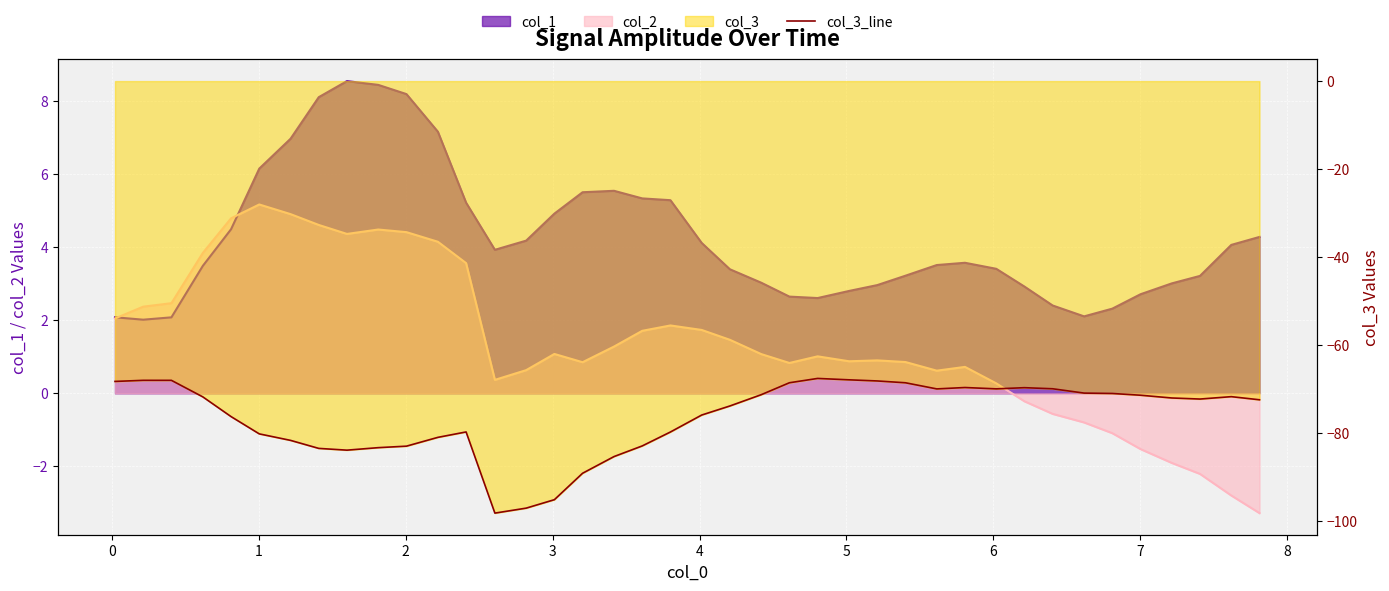

What is the difference between the second highest and second lowest values?

29.2